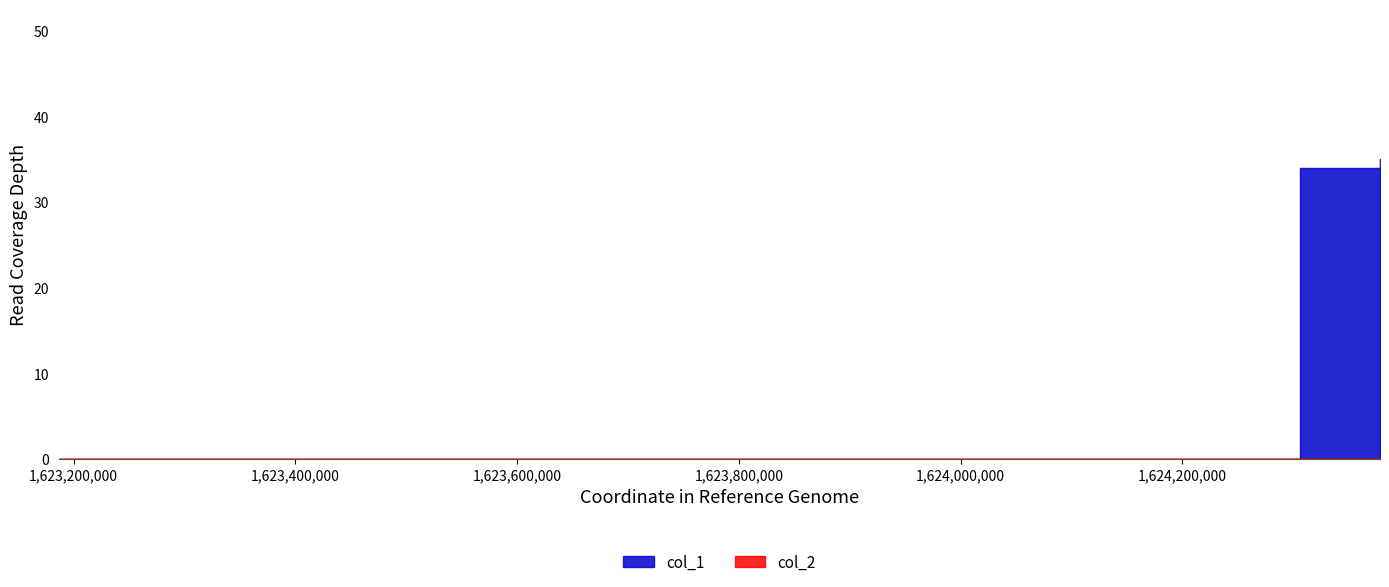

Where is col_1 nearest to the value 17?

1623186645